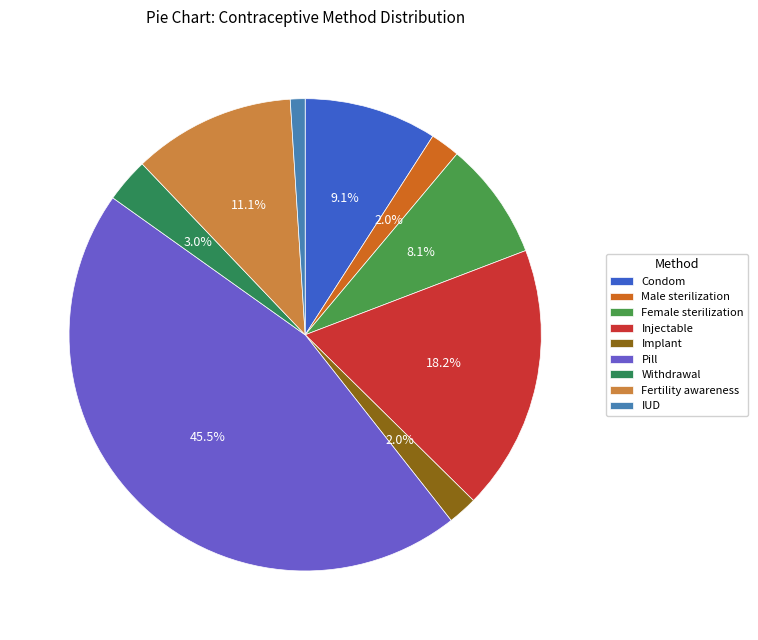

What percentage is the IUD slice, to the nearest percent?

1%